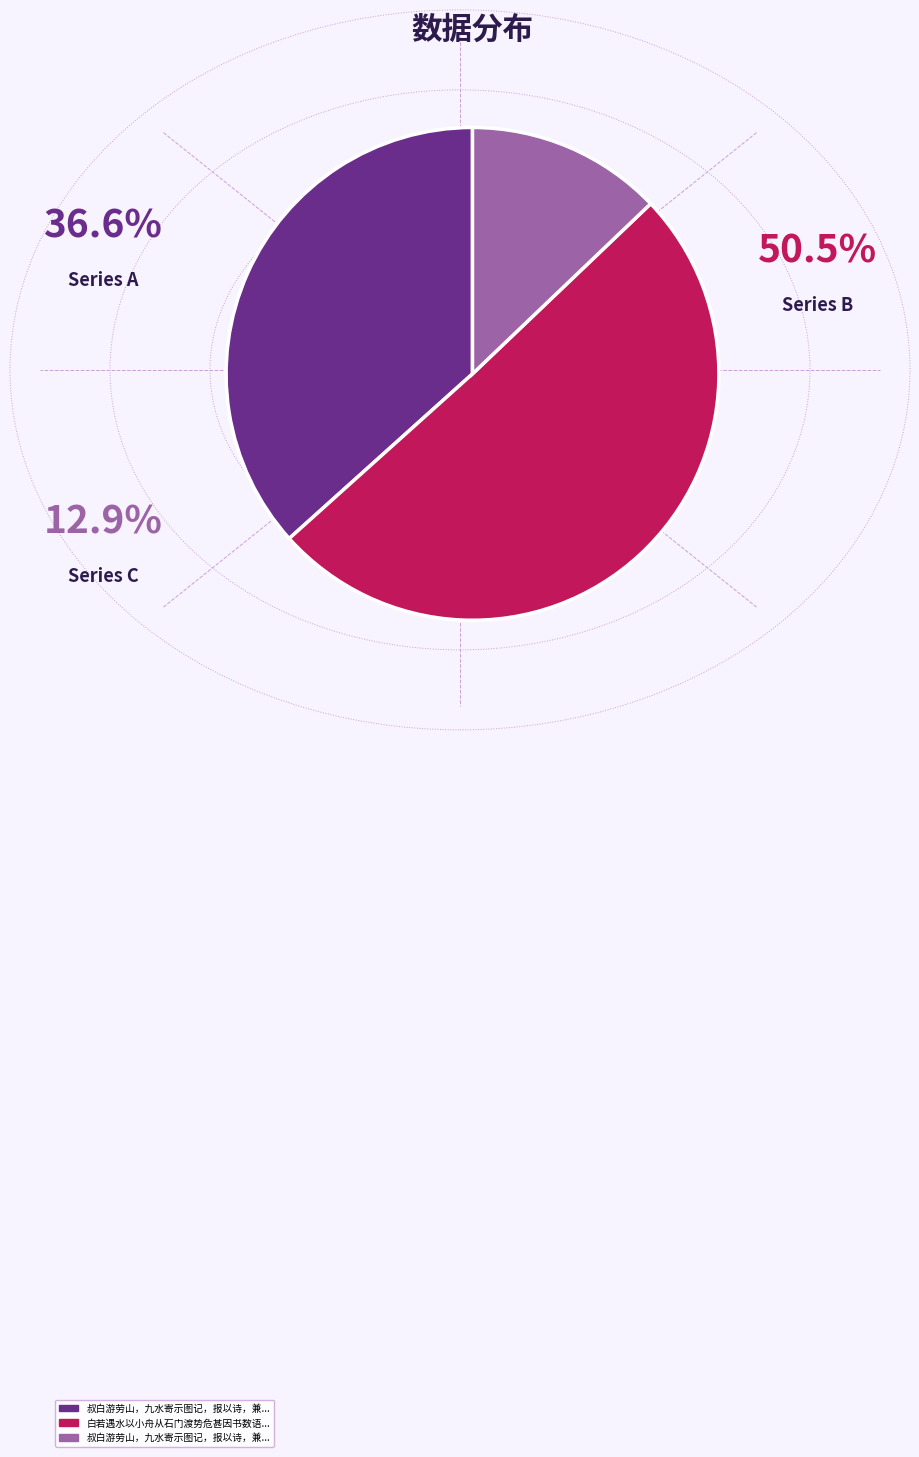

What percentage do 叔白游劳山，九水寄示图记，报以诗，兼寄同游杨子西溟、杨九水人 and 白若遇水以小舟从石门渡势危甚因书数语示图南文卿时八月二日也 together represent?

63.4%